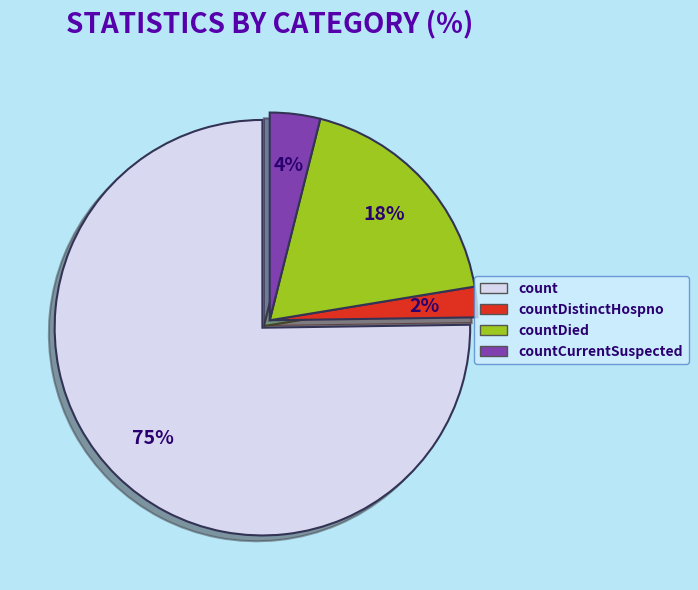

How many segments does this pie chart have?

4